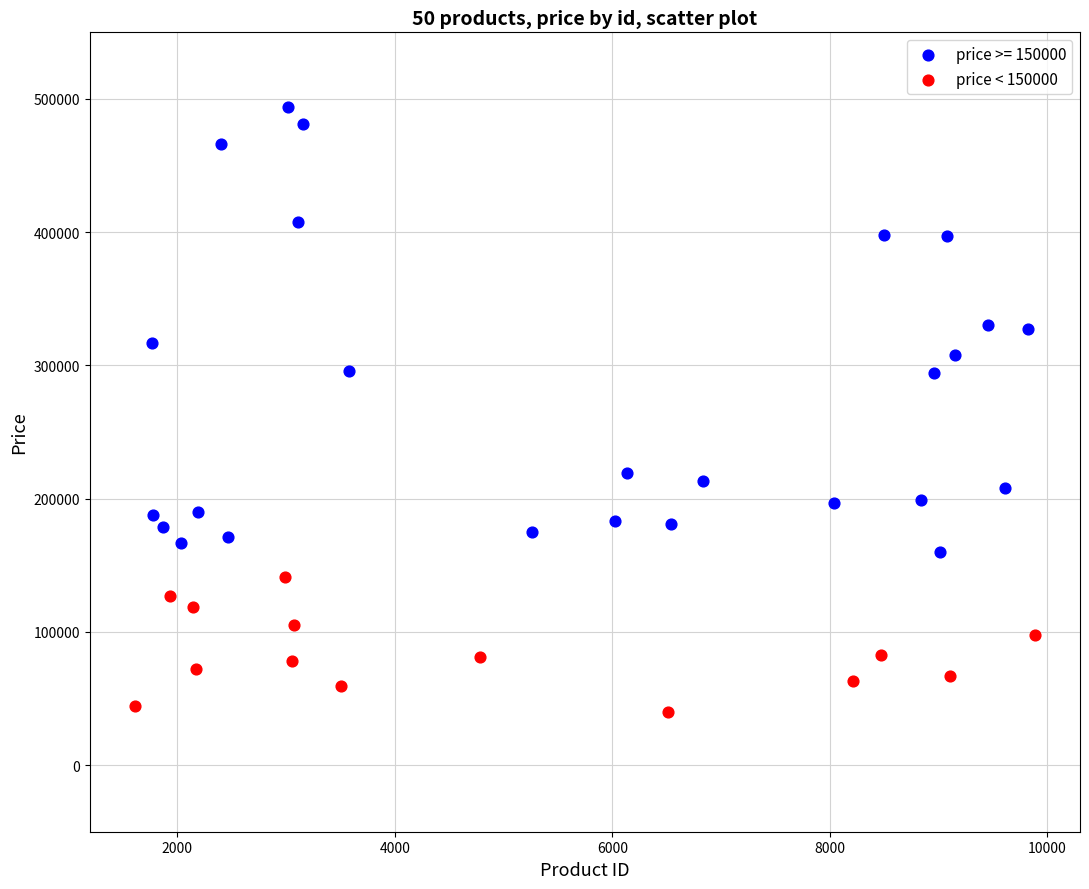

Which series contains the highest Y value?

price >= 150000